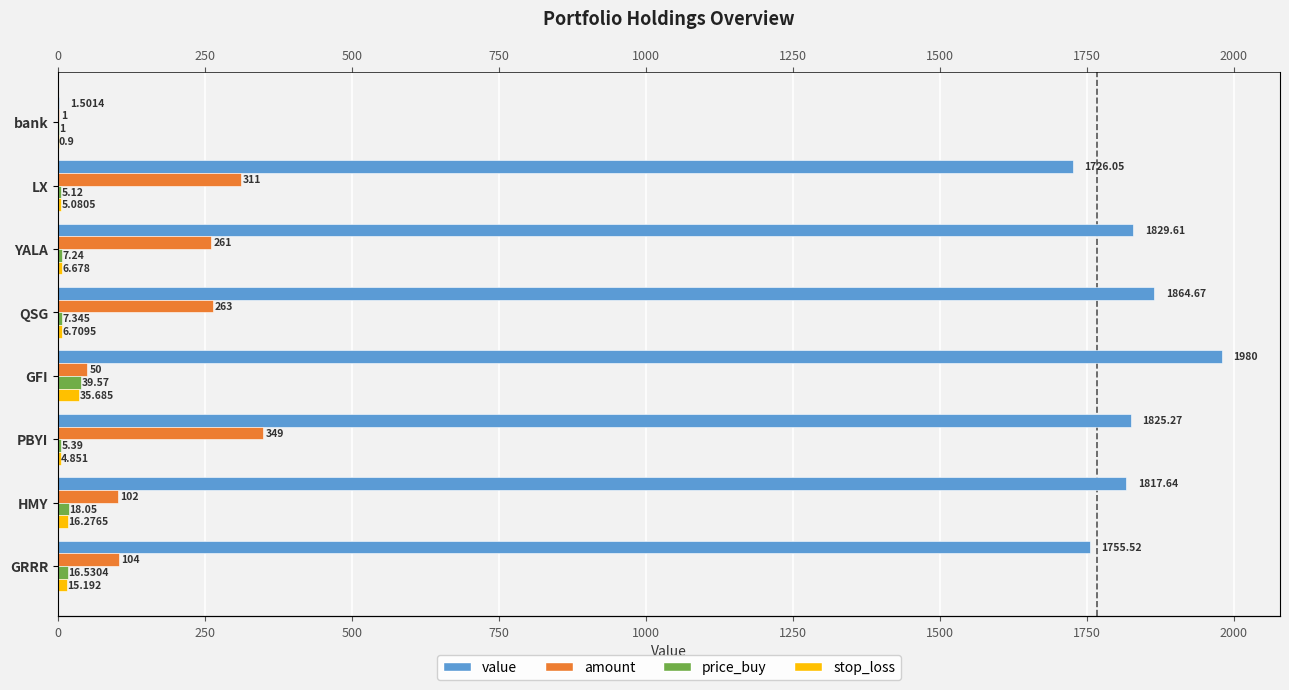

What is the spread (max minus min) of values at bank?

0.6